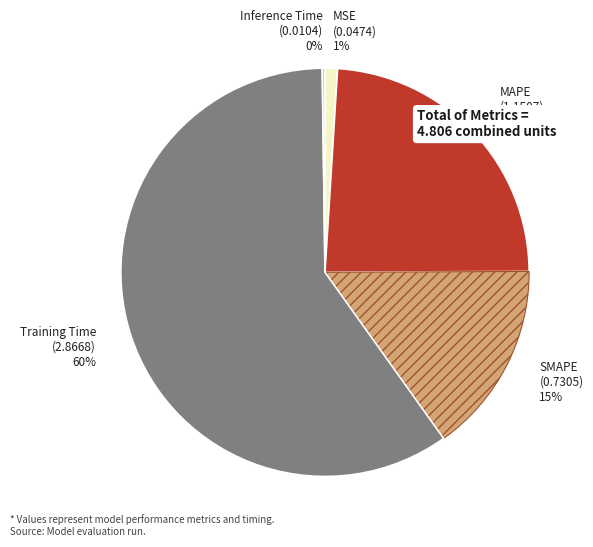

Which has a higher value, Training Time (2.8668) 60% or MAPE (1.1507) 24%?

Training Time (2.8668) 60%